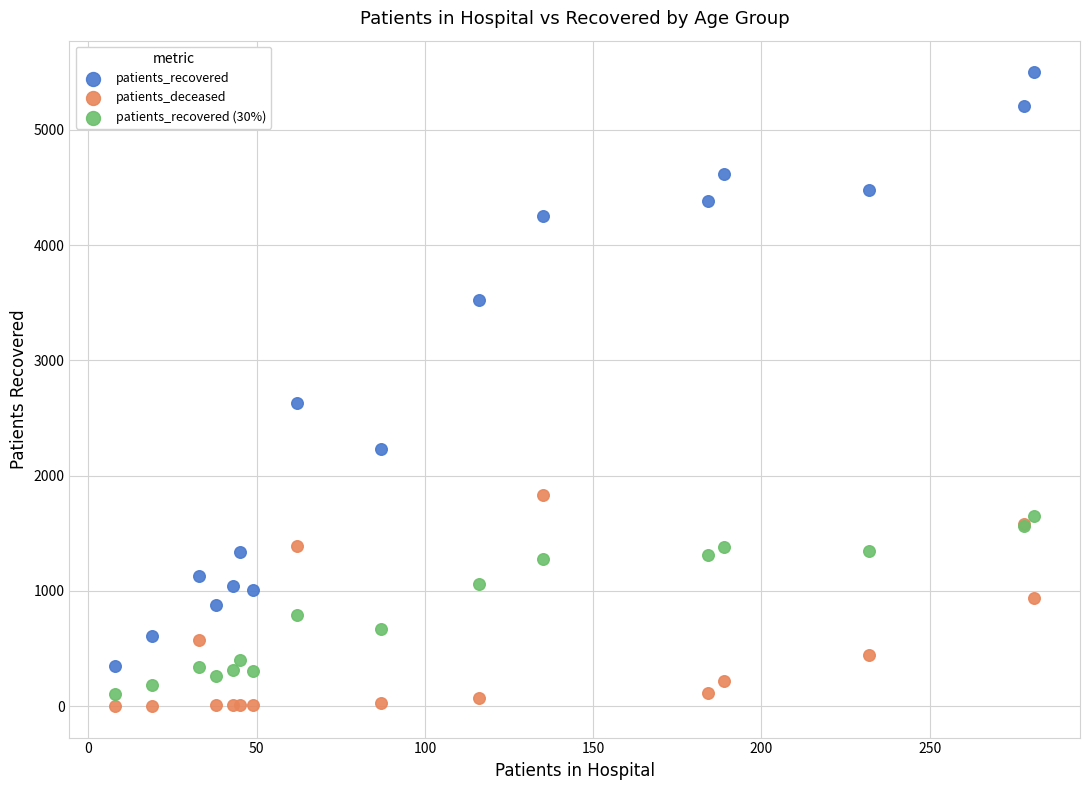

What is the X range (max minus min) for the scatter plot?

273.0